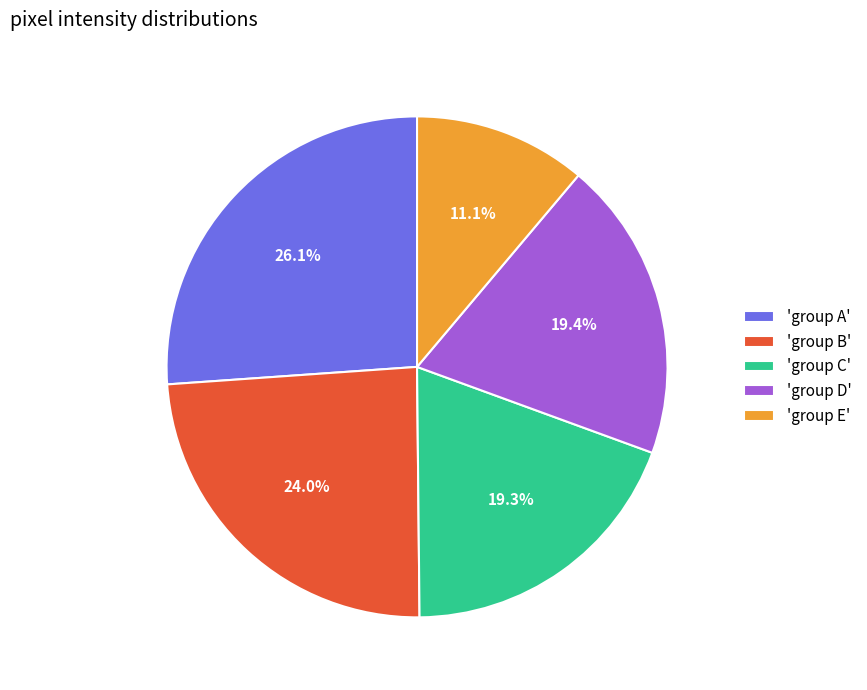

Combined, do 'group D' and 'group B' account for over 50%?

No